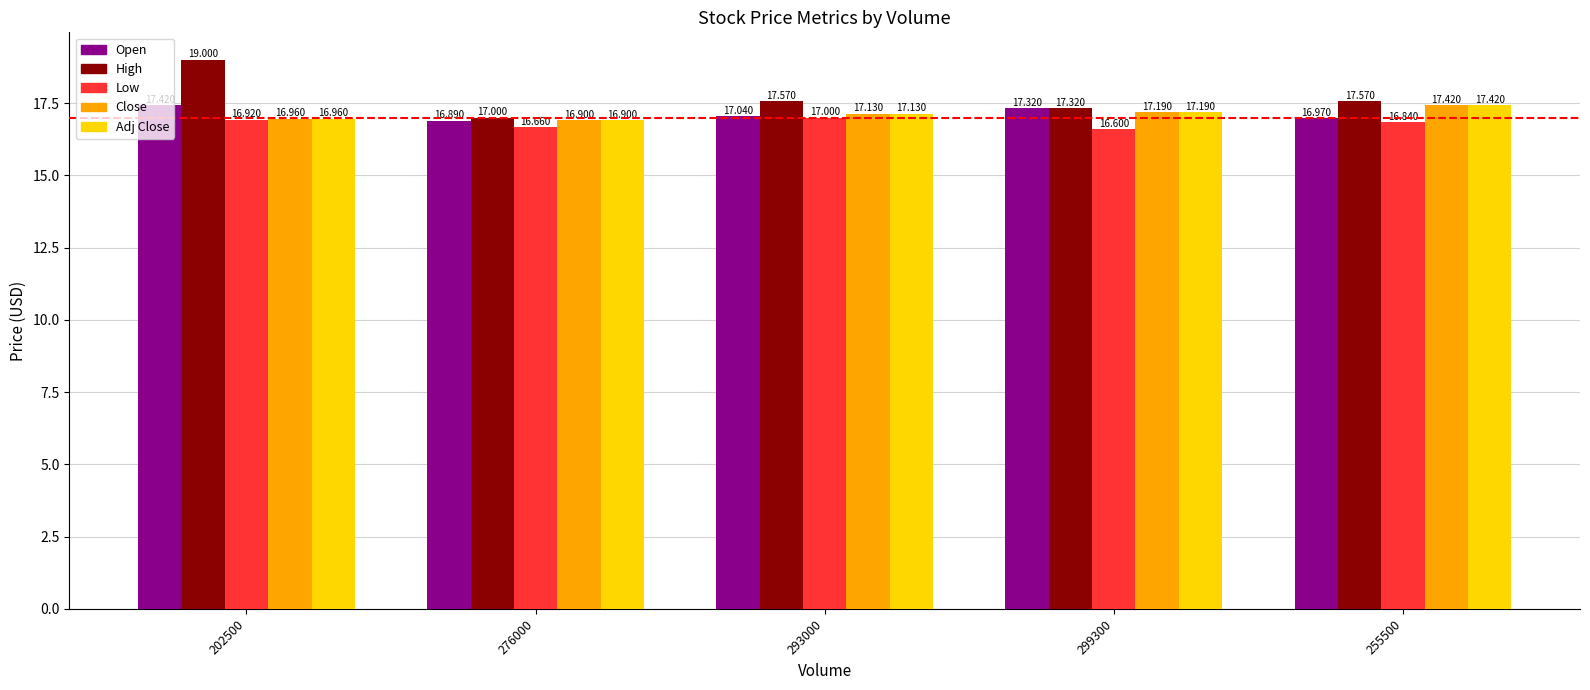

What is the average value of the Open series?

17.1